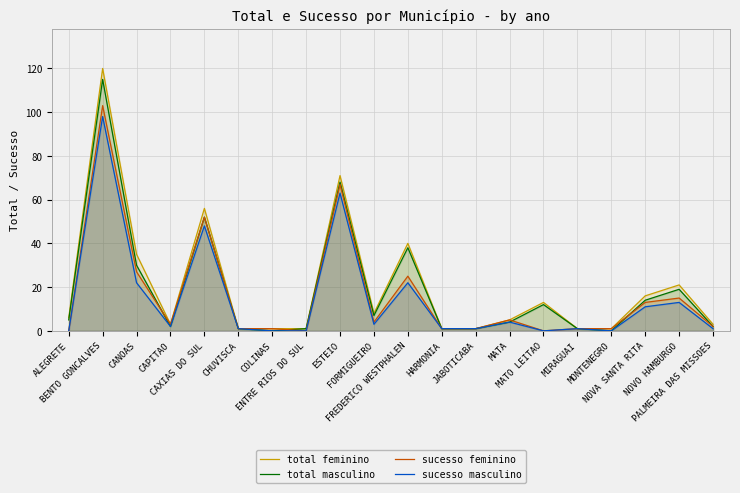

True or false: total feminino and sucesso feminino cross at least once.

False